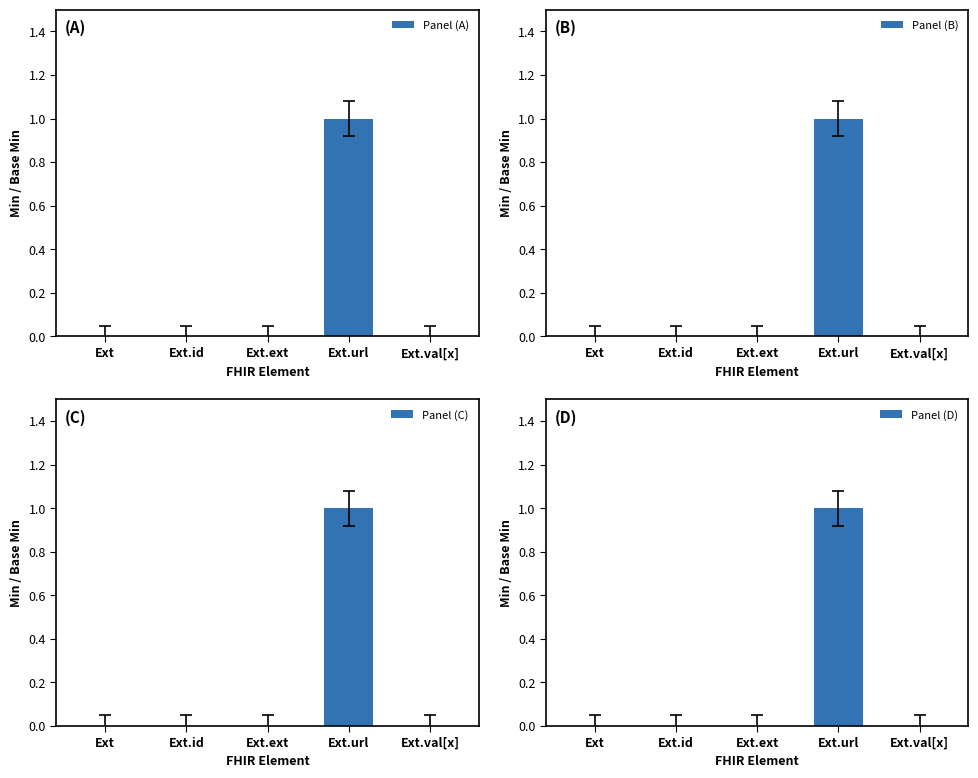

Reading left to right, list all the values displayed in this chart.

Panel (A): 0	0	0	1	0
Panel (B): 0	0	0	1	0
Panel (C): 0	0	0	1	0
Panel (D): 0	0	0	1	0